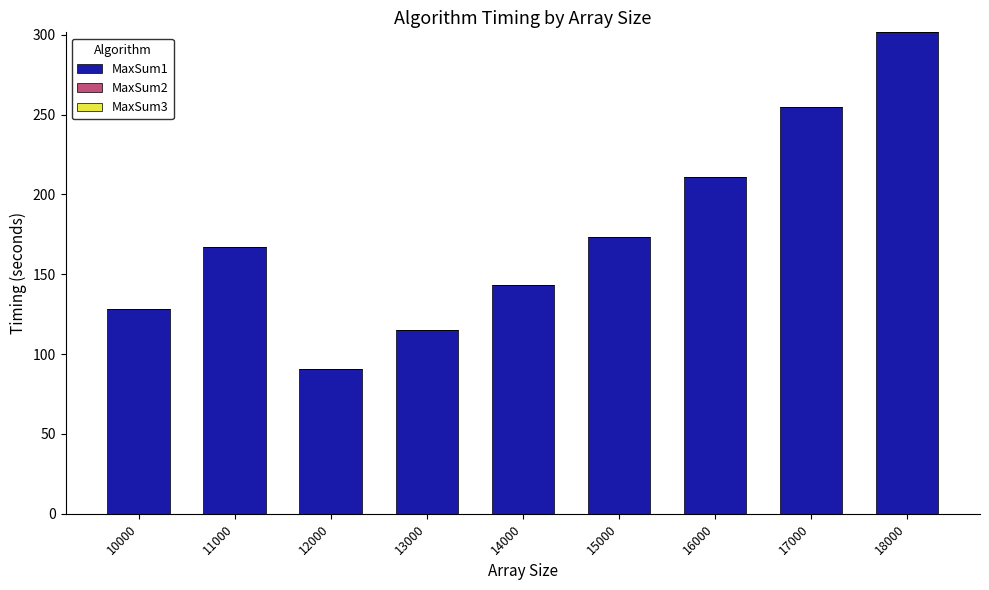

What is the highest value of the MaxSum1 series?

301.5